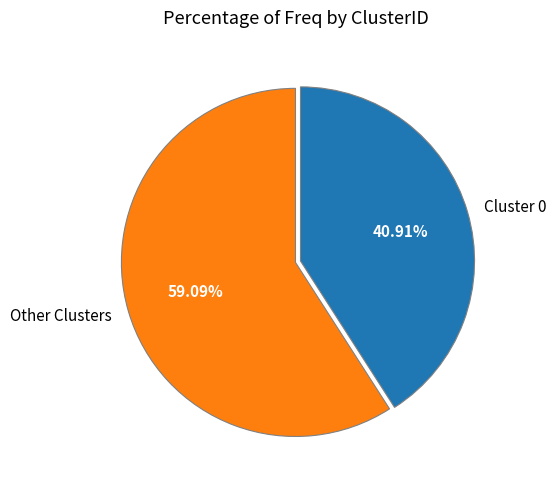

Which category has the smallest portion of the pie?

Cluster 0